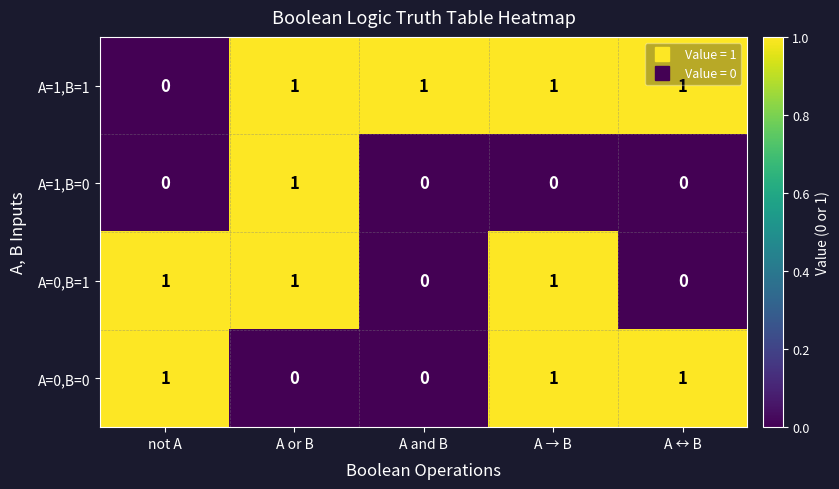

The value of A=0,B=1 at A → B is 1. True or false?

True